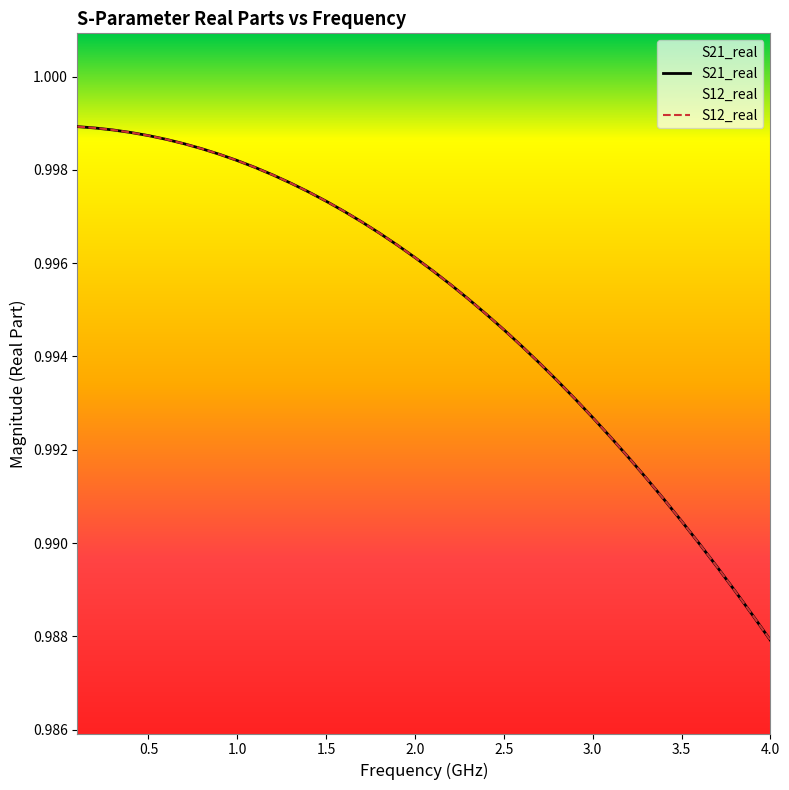

Which series has the widest spread of values?

S21_real